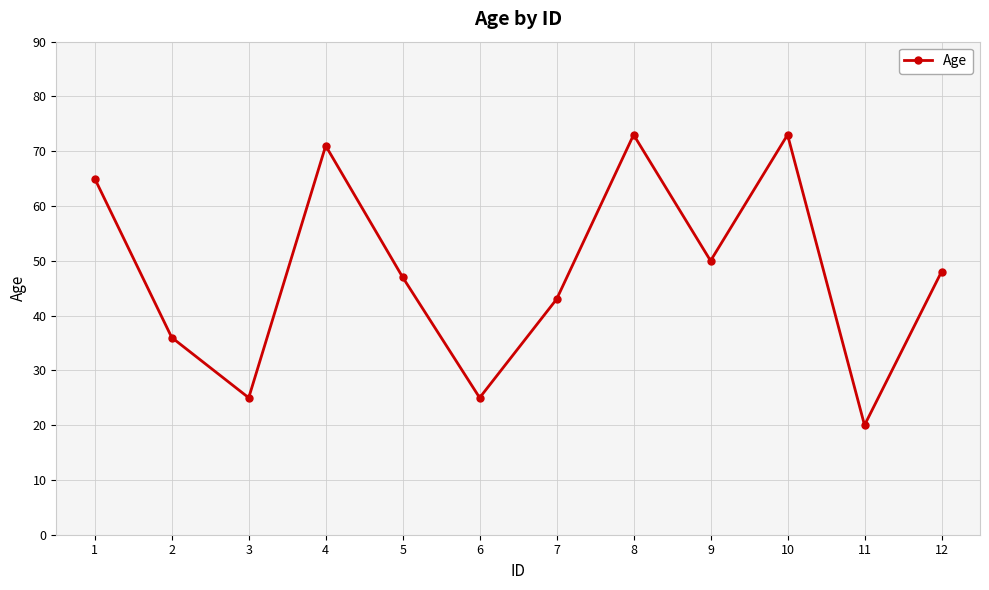

Reading left to right, extract all data points from this chart.

1=65	2=36	3=25	4=71	5=47	6=25	7=43	8=73	9=50	10=73	11=20	12=48